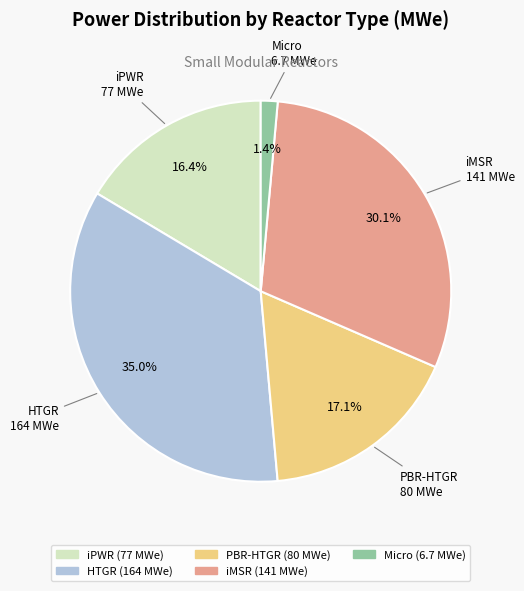

Is iMSR the majority of the pie?

No